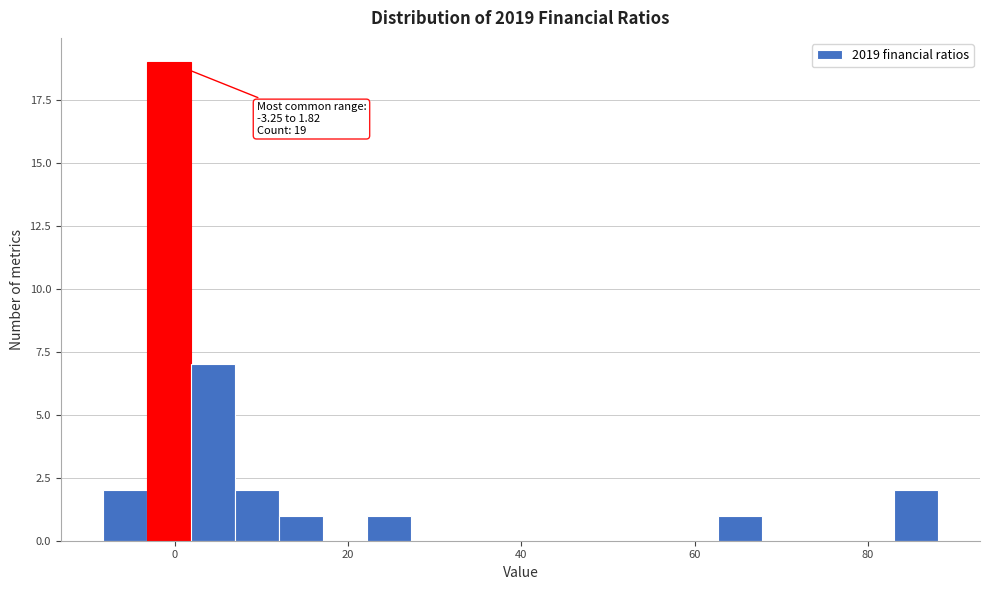

Read against the x-axis, roughly where is the centre of the tallest bar?

0